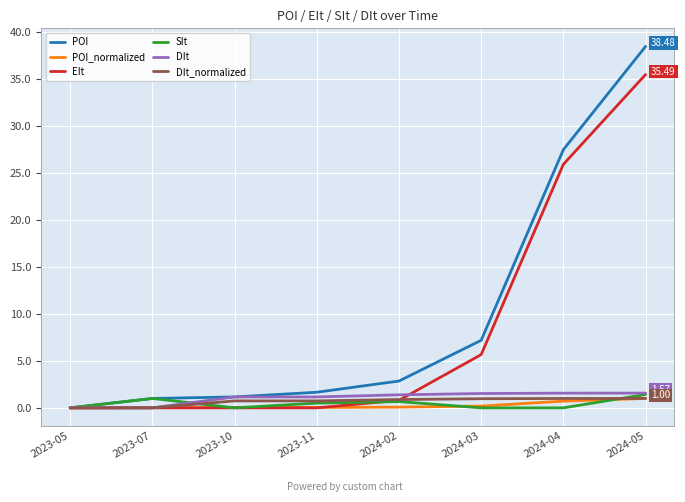

At which category is the sum across all series the highest?

2024-05